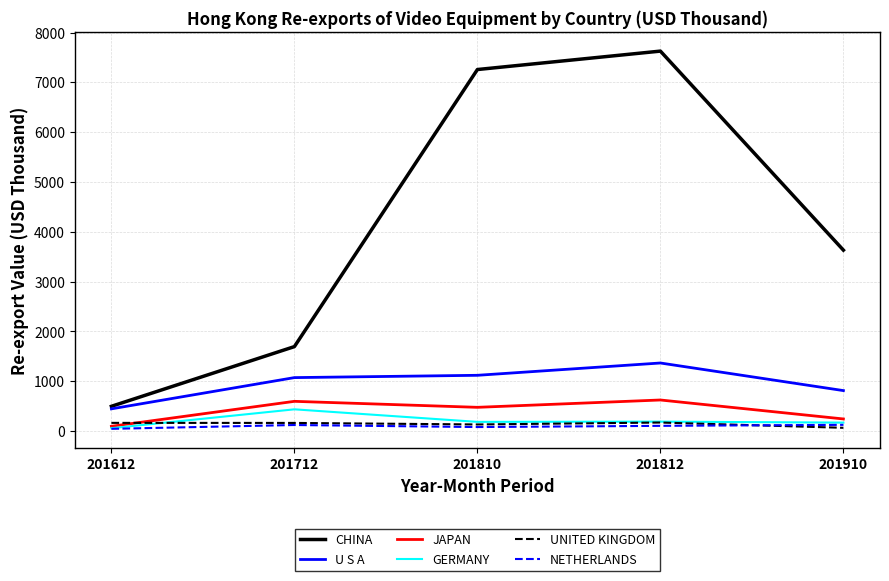

Which series has the largest total across all categories?

CHINA